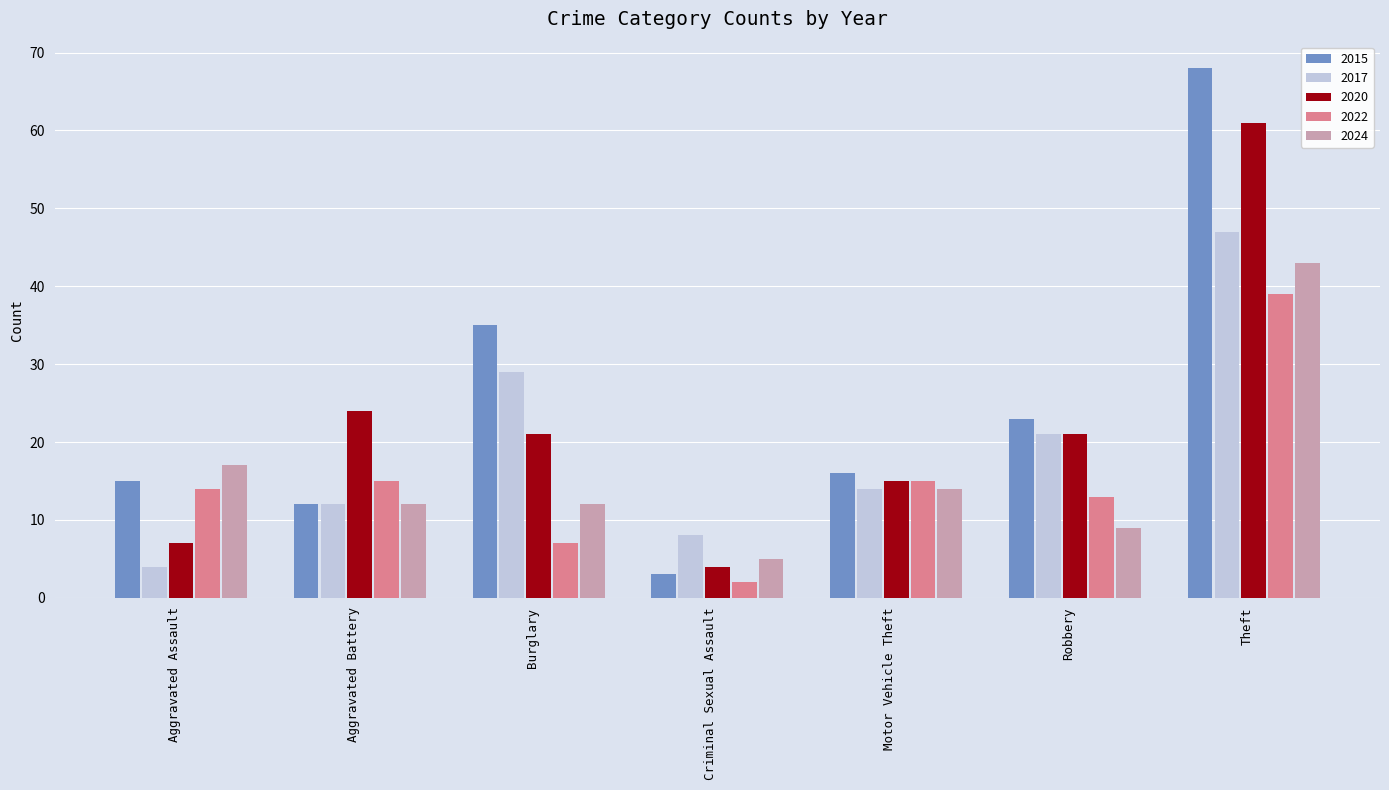

What is the maximum value for 2024?

43